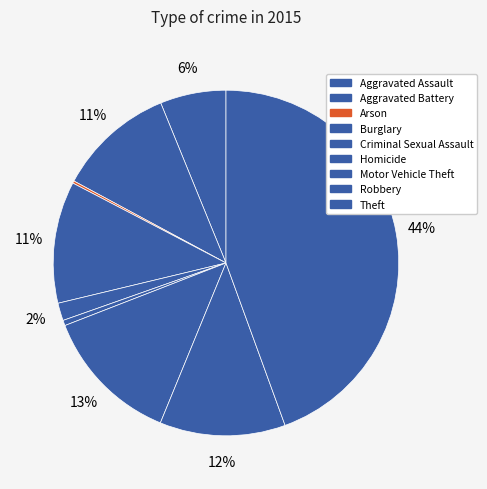

Approximately how many times larger is the value at Criminal Sexual Assault compared to Arson?

7.7